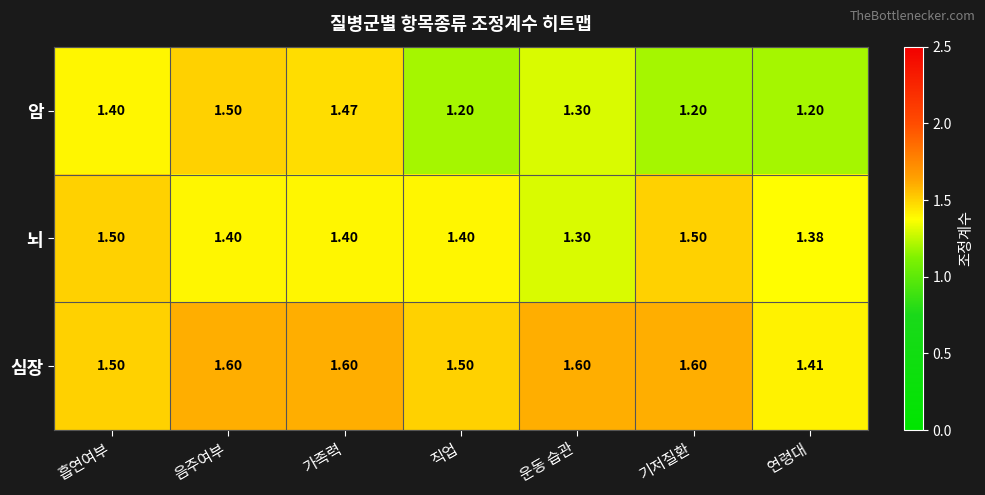

How many series are shown in this chart?

3